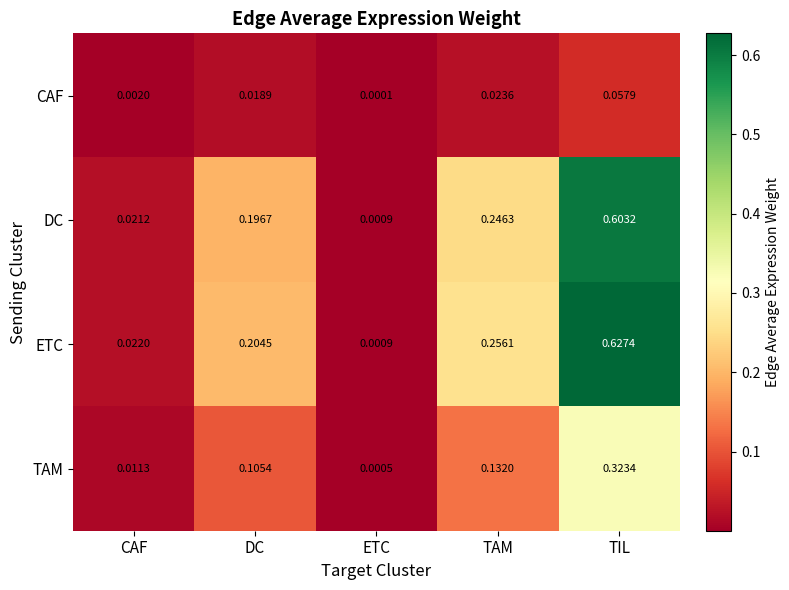

Which series changed the most between ETC and TAM?

ETC